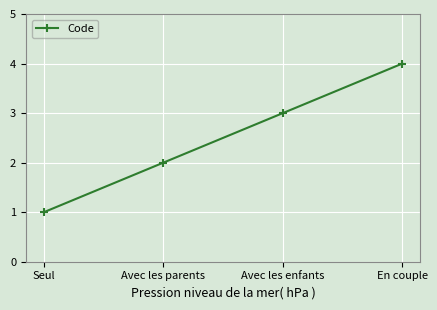

What is the sum of all values?

10